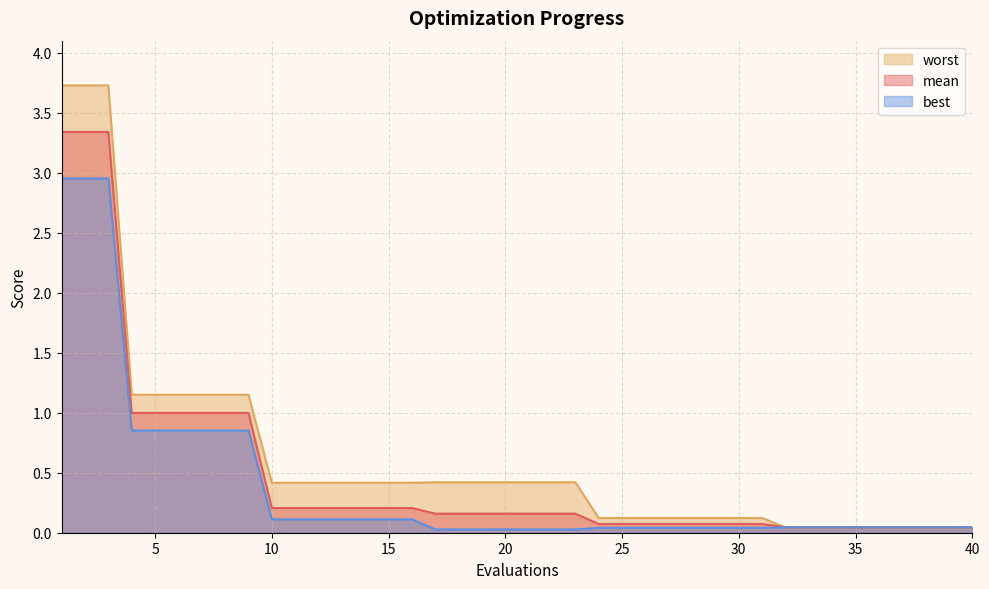

Rank the series by their maximum value, from highest to lowest.

worst, mean, best